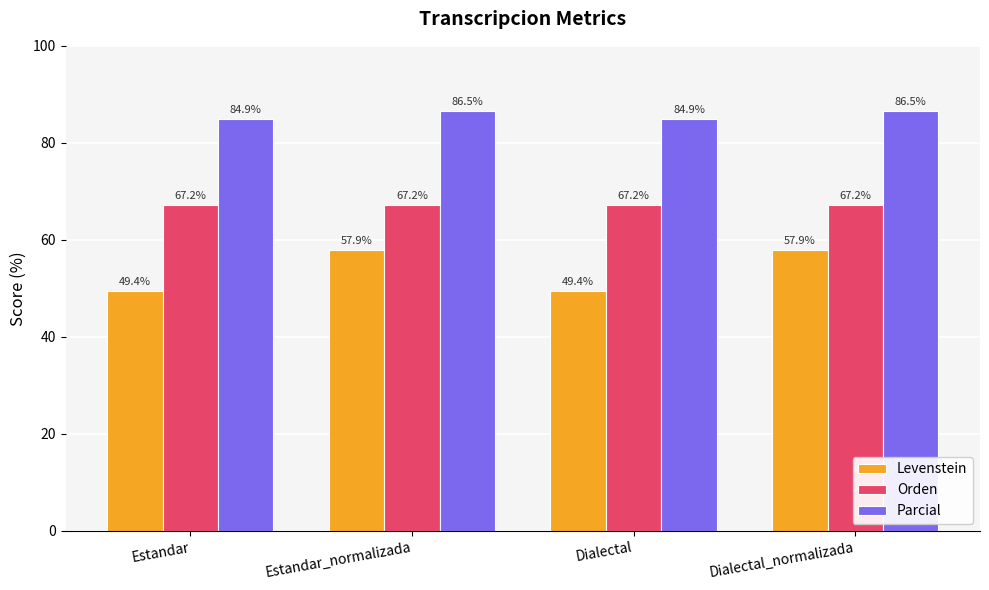

Read the Levenstein value at Estandar.

49.4